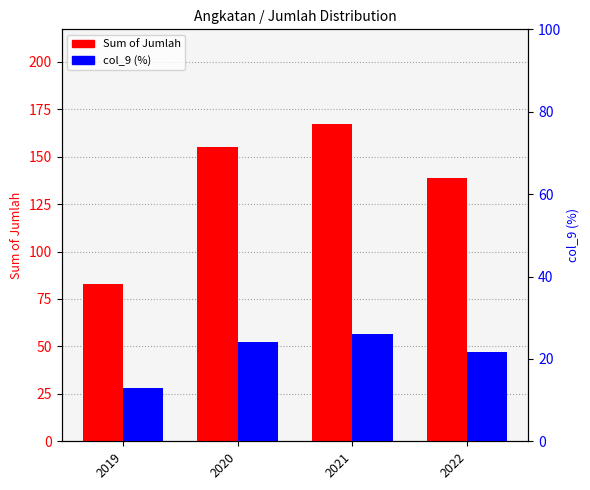

What is the difference between the col_9 (%) values at 2022 and 2020?

2.5